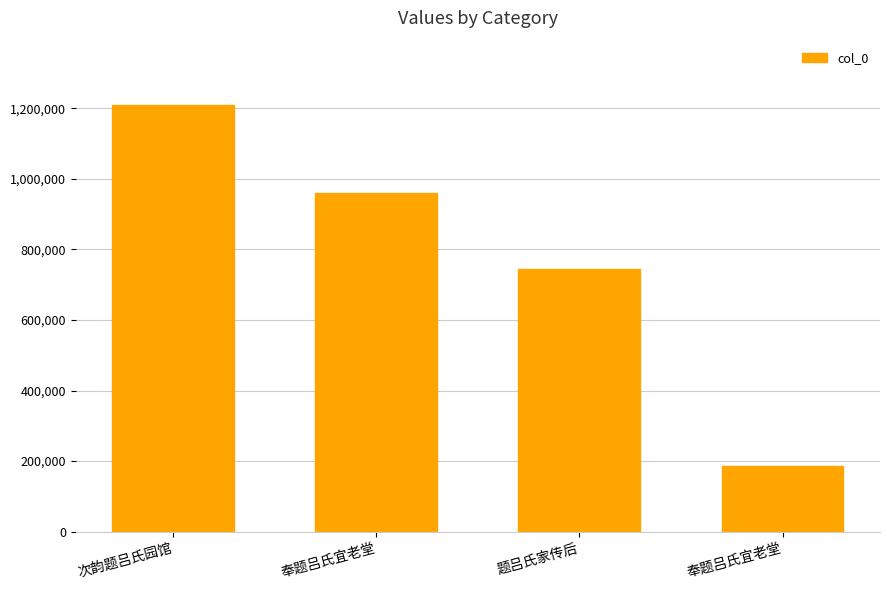

Reading right to left, extract all data points from this chart.

奉题吕氏宜老堂=187446	题吕氏家传后=743998	奉题吕氏宜老堂=960811	次韵题吕氏园馆=1210445